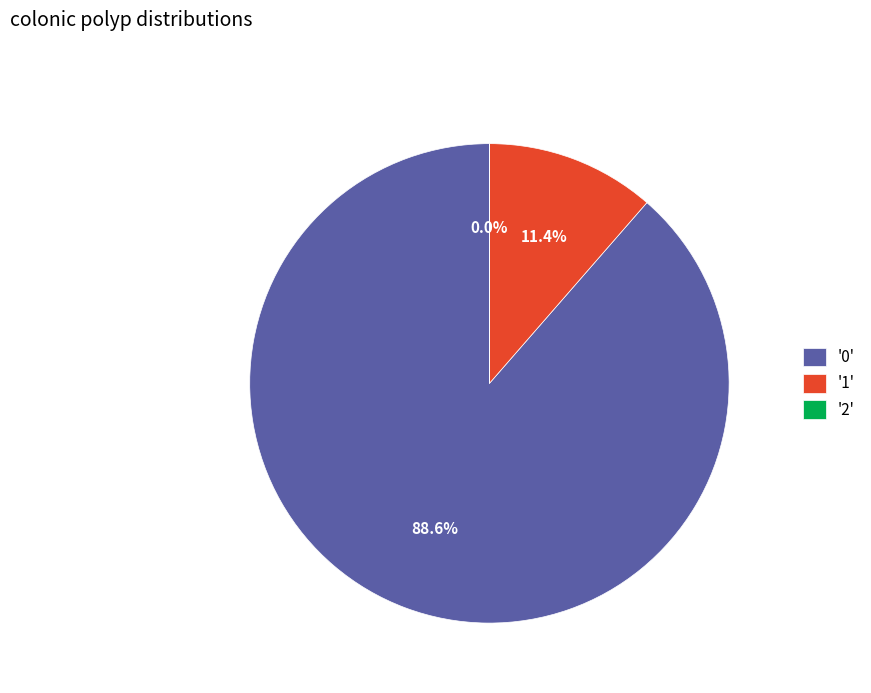

Is there any slice that represents more than half of the pie?

Yes